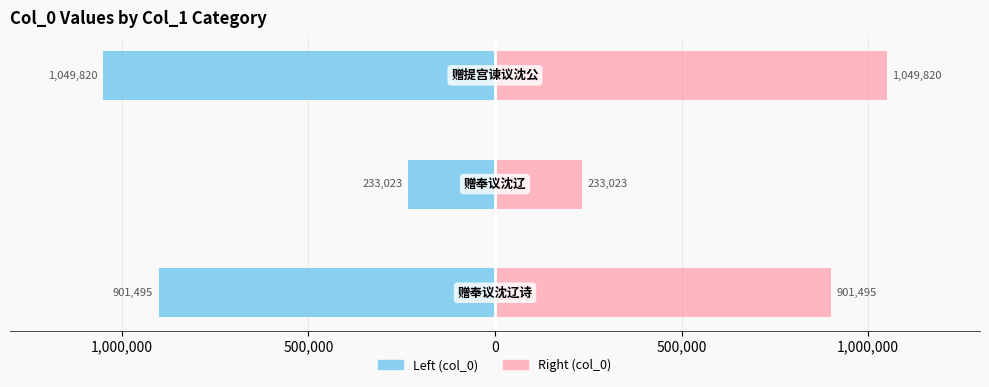

What is the greatest value displayed?

1049820